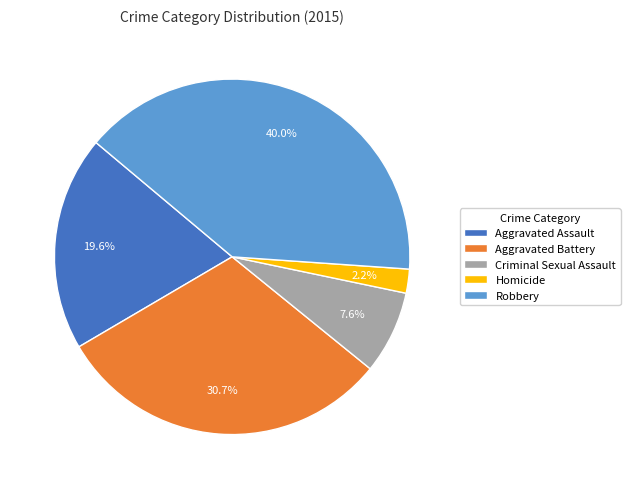

How many segments does this pie chart have?

5